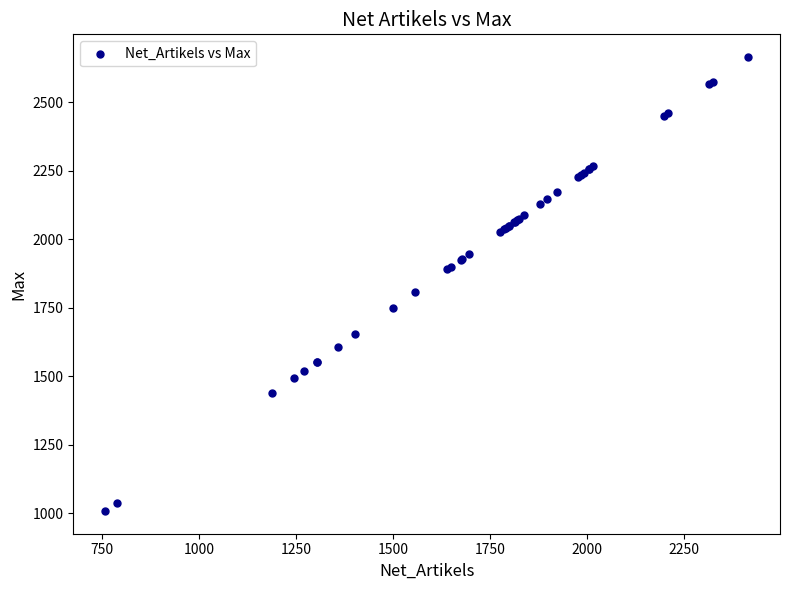

What Y value in the scatter plot is closest to 1836?

1807